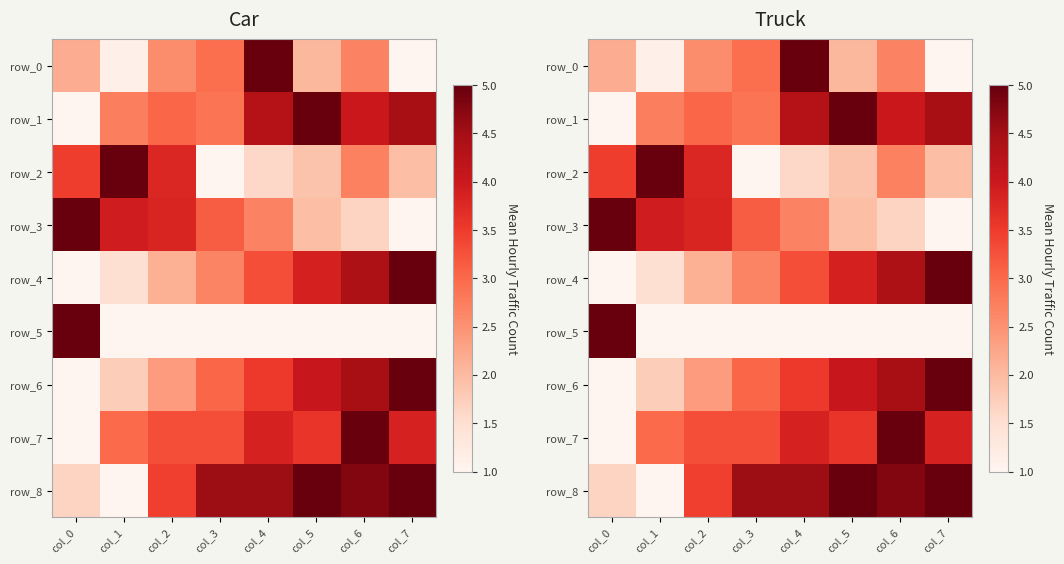

List the series in order of their peak value, lowest first.

row_0, row_1, row_2, row_3, row_4, row_5, row_6, row_7, row_8